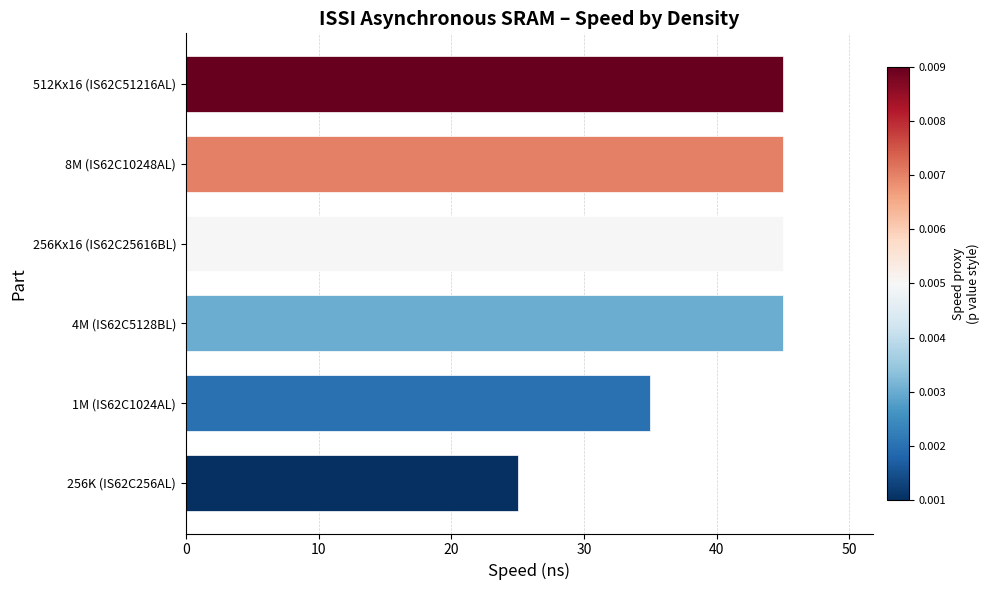

What is the minimum value shown in the chart?

25